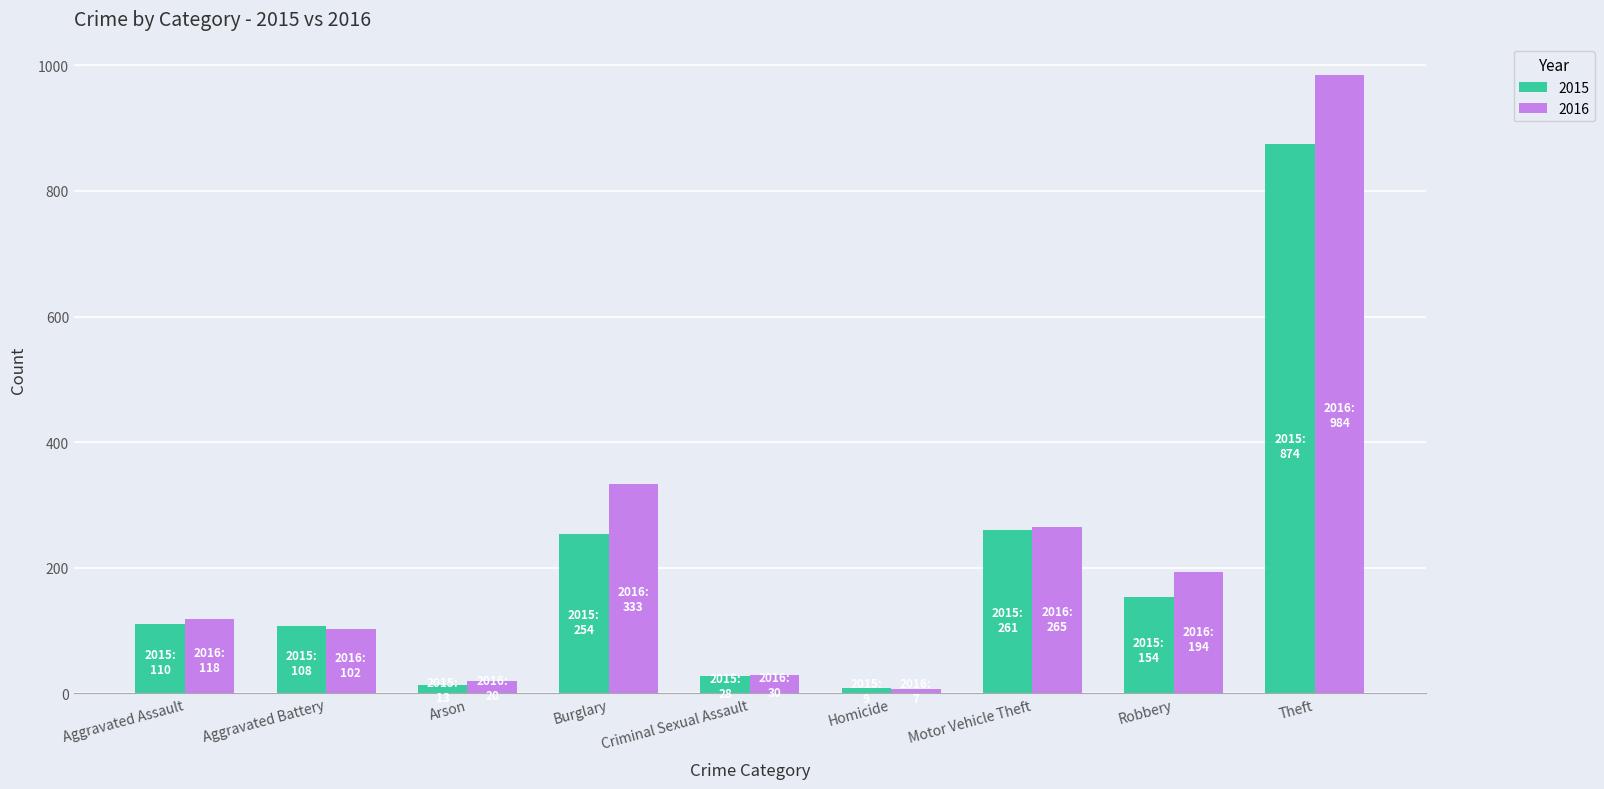

What position from the right is Homicide?

4